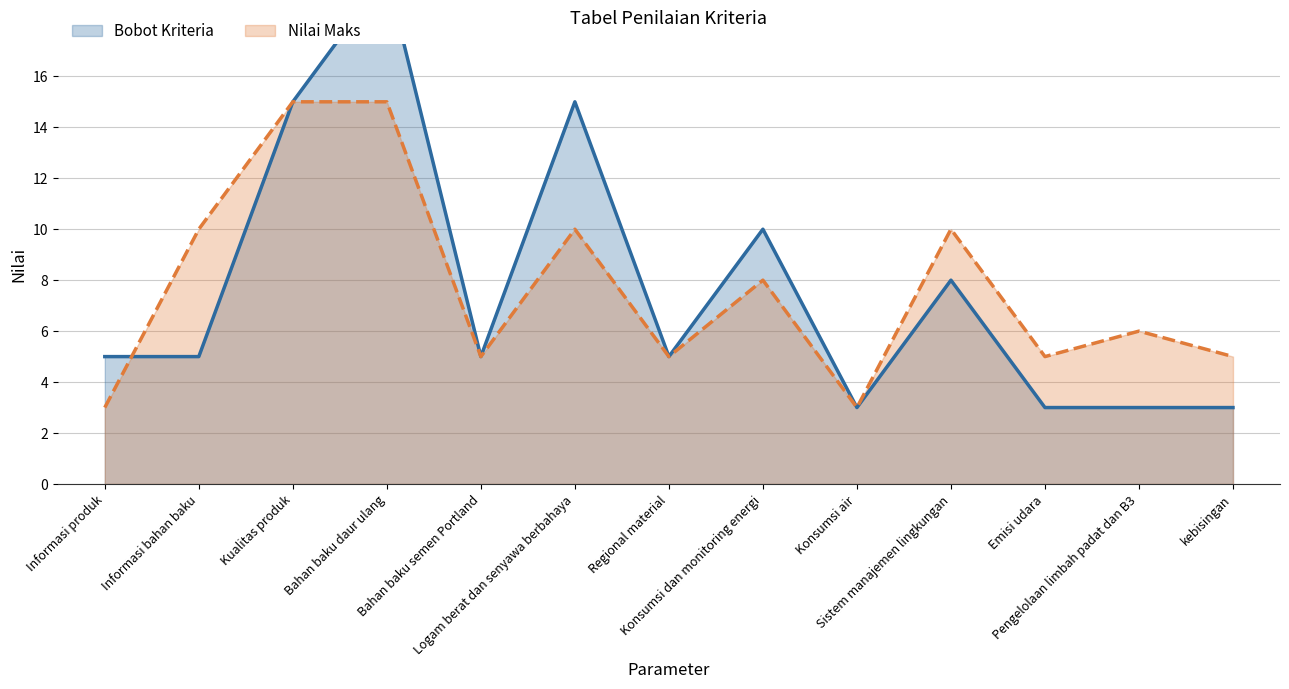

Reading left to right, extract all data points from this chart.

Bobot Kriteria: 5	5	15	20	5	15	5	10	3	8	3	3	3
Nilai Maks: 3	10	15	15	5	10	5	8	3	10	5	6	5